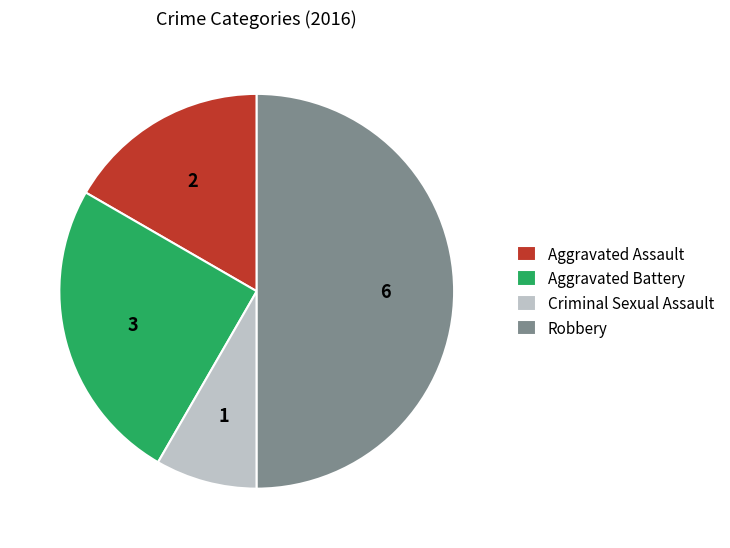

What is the largest slice in the pie chart?

Robbery